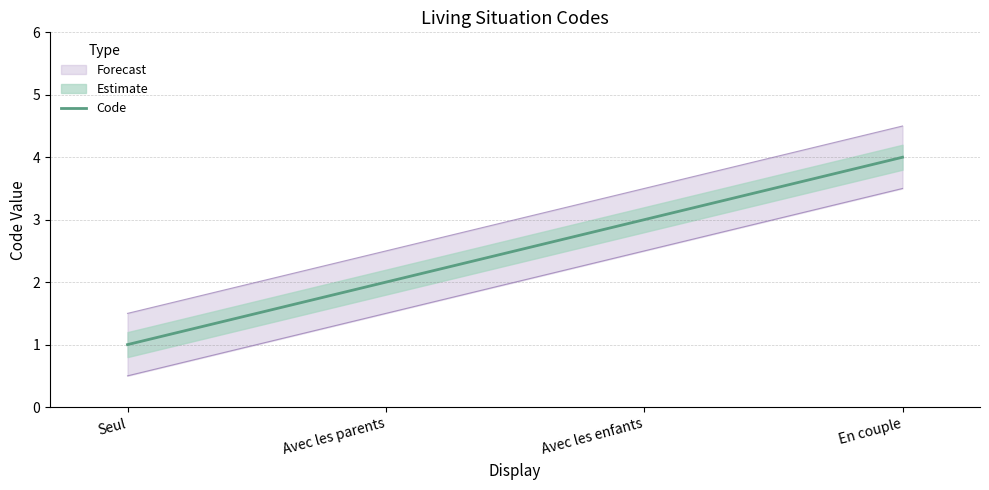

What is the ratio of the value at Avec les parents to the value at Avec les enfants?

0.7